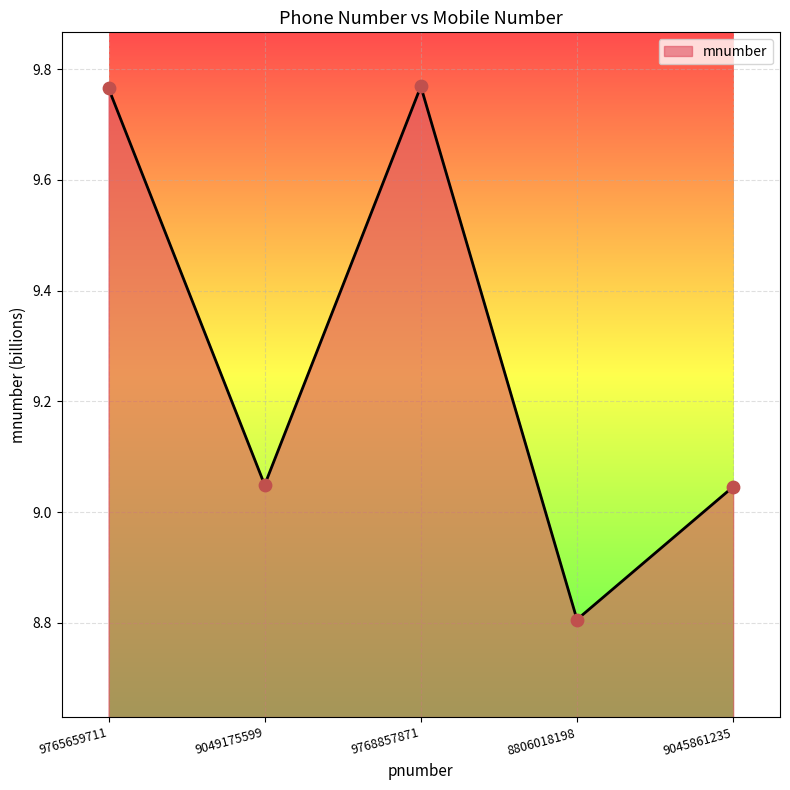

Approximately how many times larger is the value at 9049175599 compared to 9765659711?

0.9